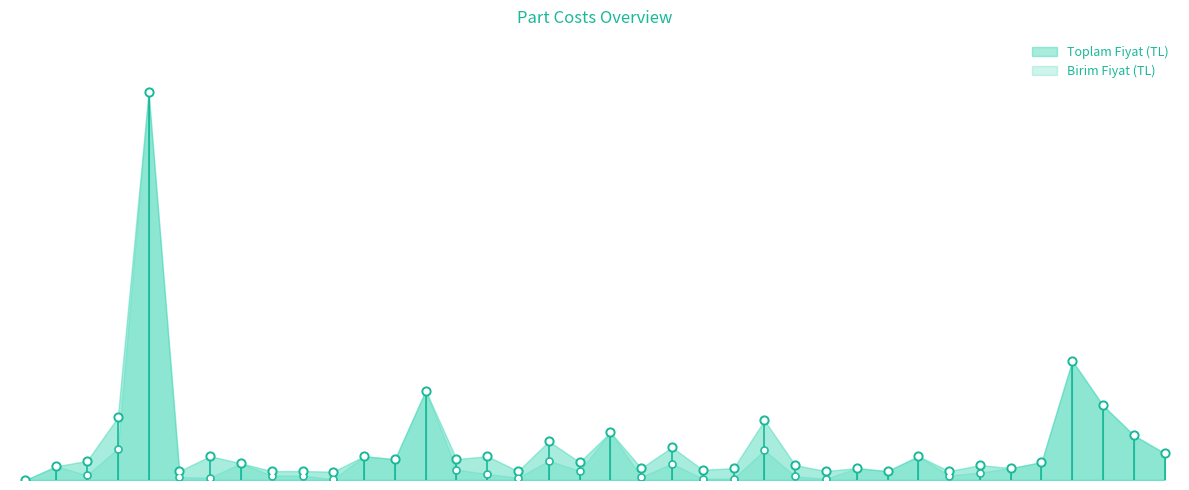

Is the value of Birim Fiyat (TL) at Elektrik_Devresi_Lehimleri greater than the value of Toplam Fiyat (TL) at Plaka_Kaplamasi?

No